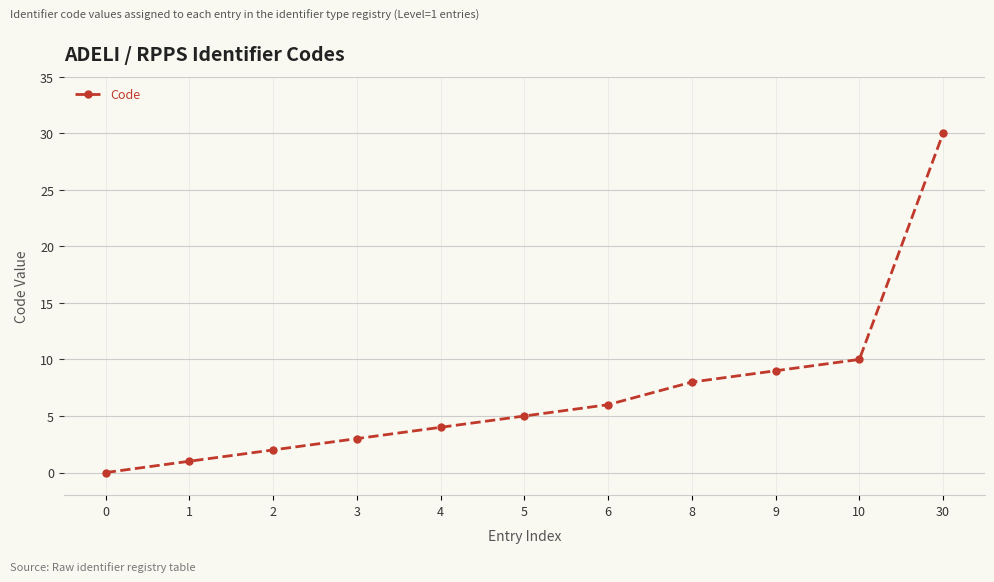

How many categories are shown in the chart?

11